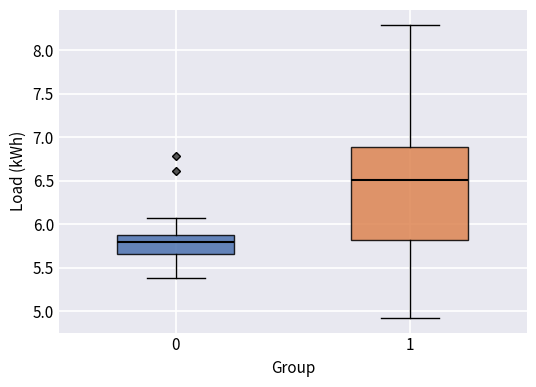

Comparing the boxes themselves (not the whiskers), which one is the tallest?

1